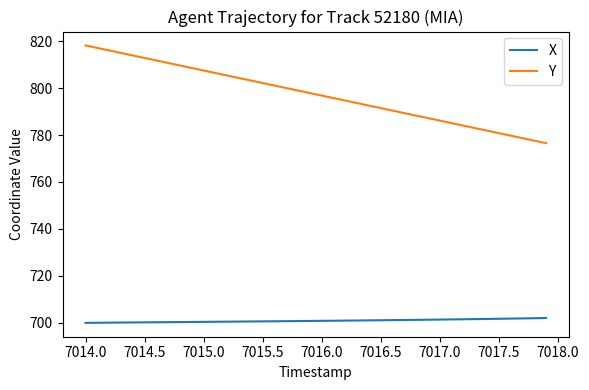

What is the smallest value displayed?

699.9